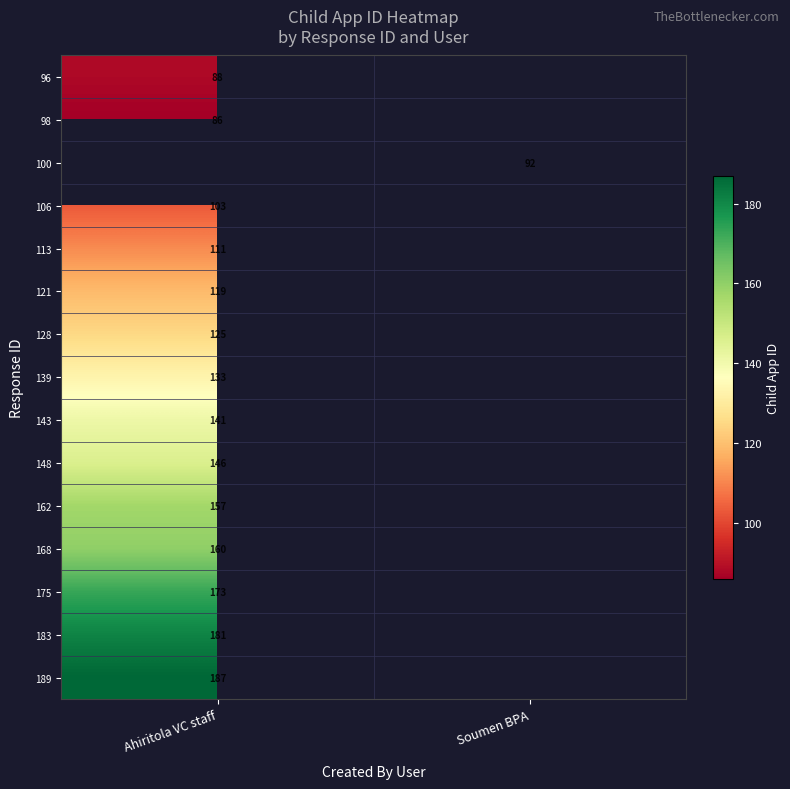

The value of 148 at Ahiritola VC staff is 146. True or false?

True